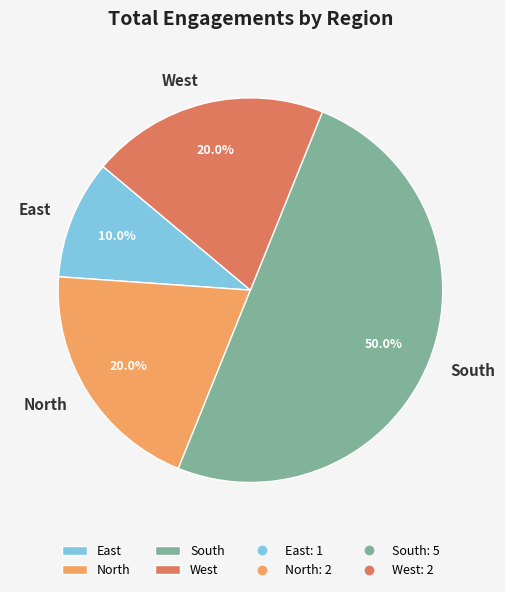

To the nearest percent, what is the combined percentage of East and West?

30%